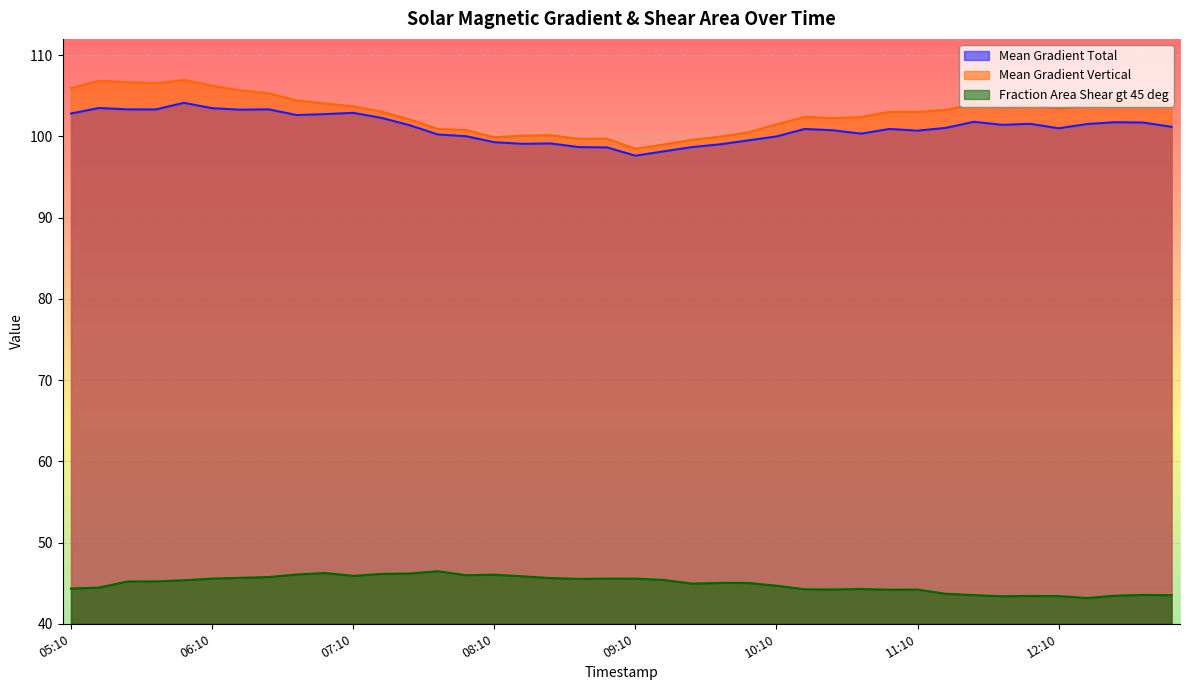

Where is Mean Gradient Vertical nearest to the value 102?

2013/11/09 07:34